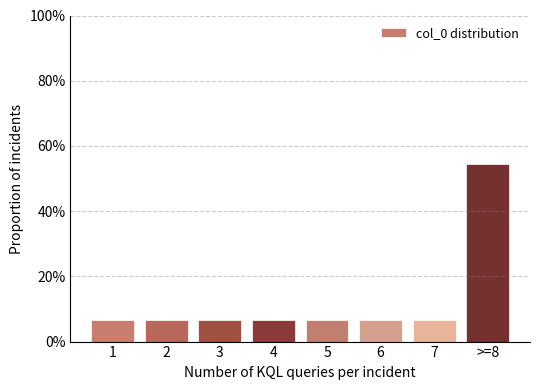

Reading left to right, extract all data points from this chart.

1=6.5	2=6.5	3=6.5	4=6.5	5=6.5	6=6.5	7=6.5	>=8=54.3